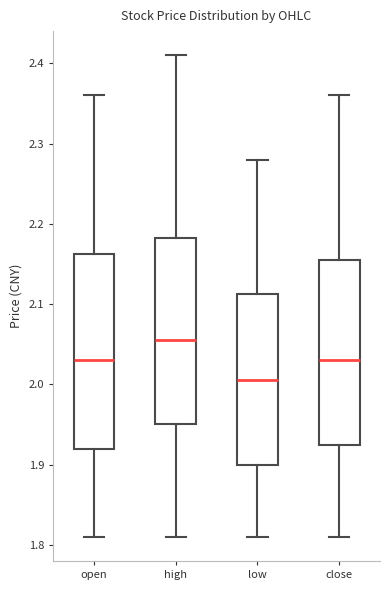

Which box is the tallest, from its lower edge to its upper edge?

open